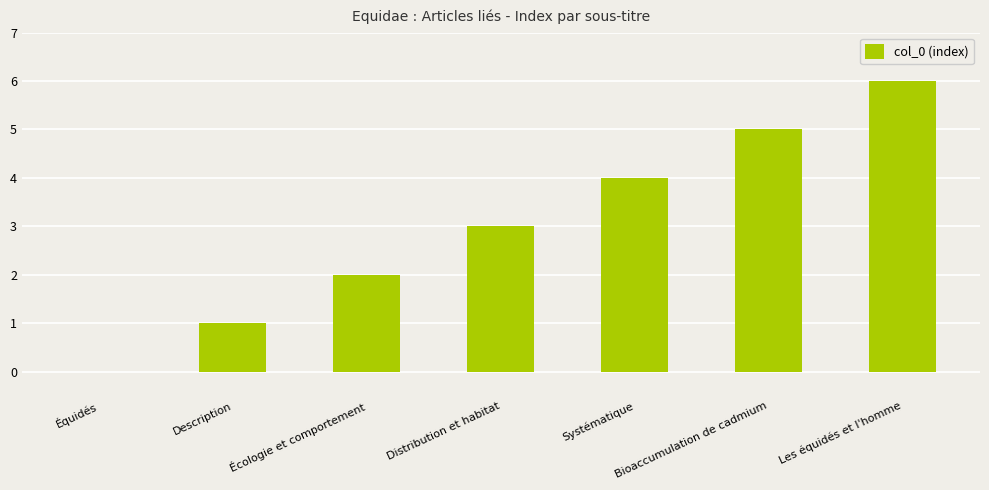

Where is the data nearest to the value 3?

Distribution et habitat